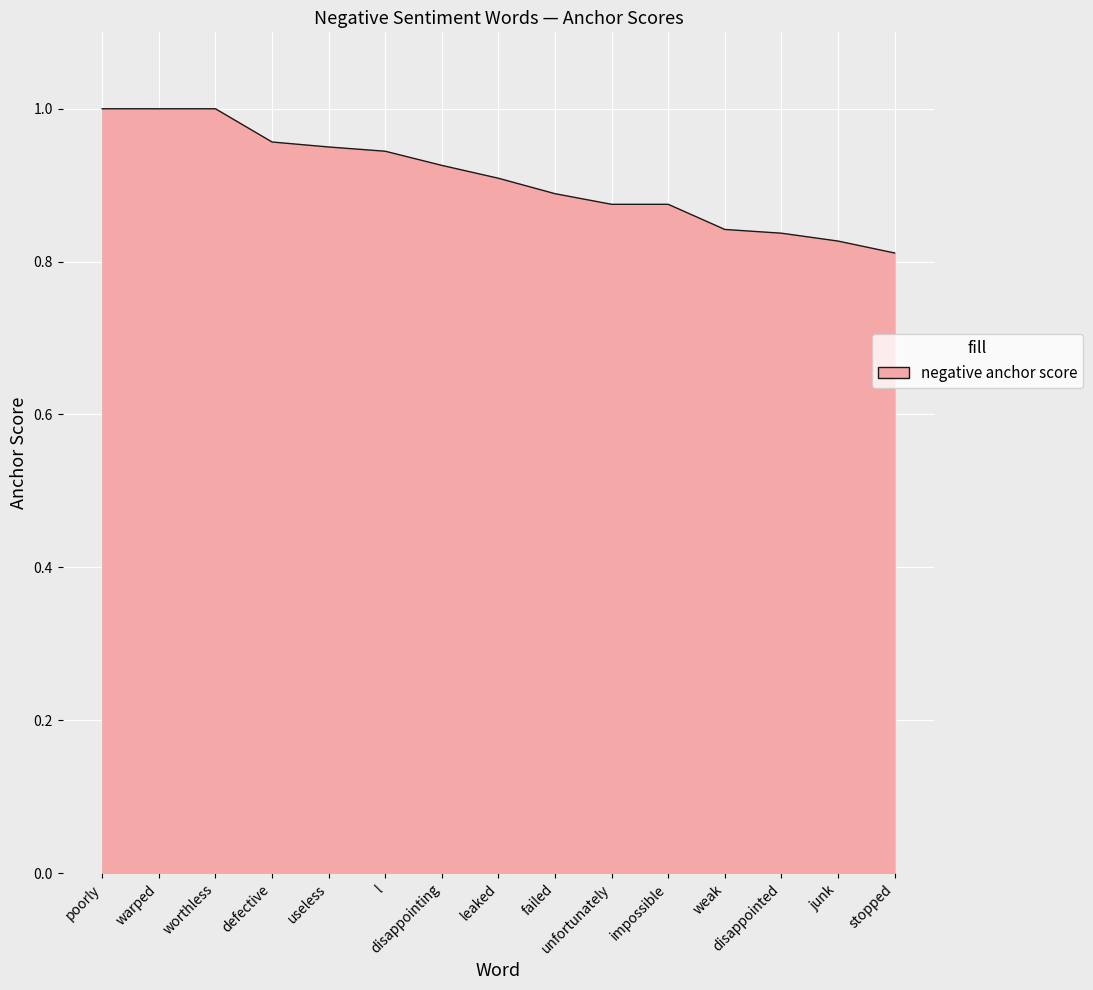

How many data points does each series have?

15